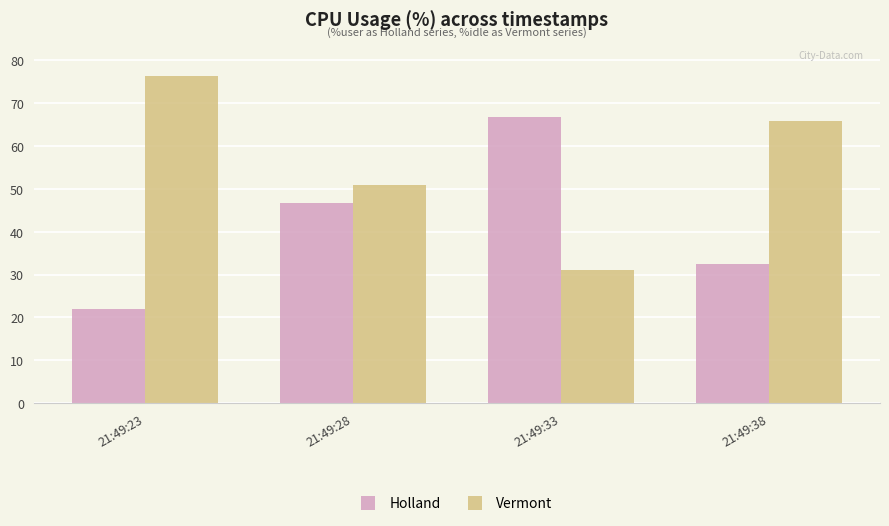

How many bars are there in total?

8